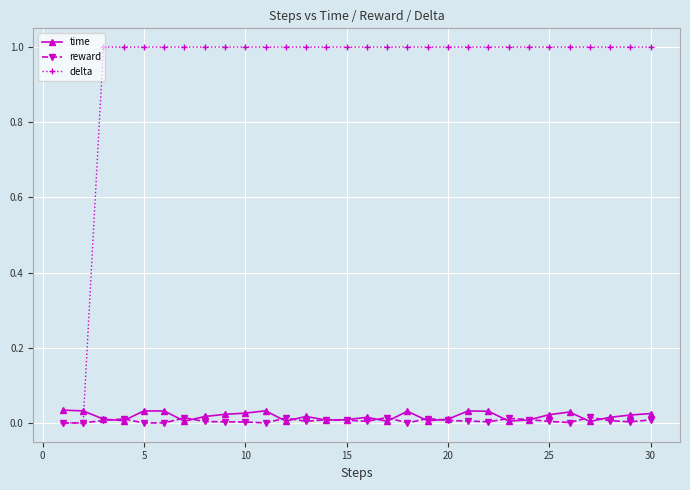

How many times do delta and time cross each other?

1